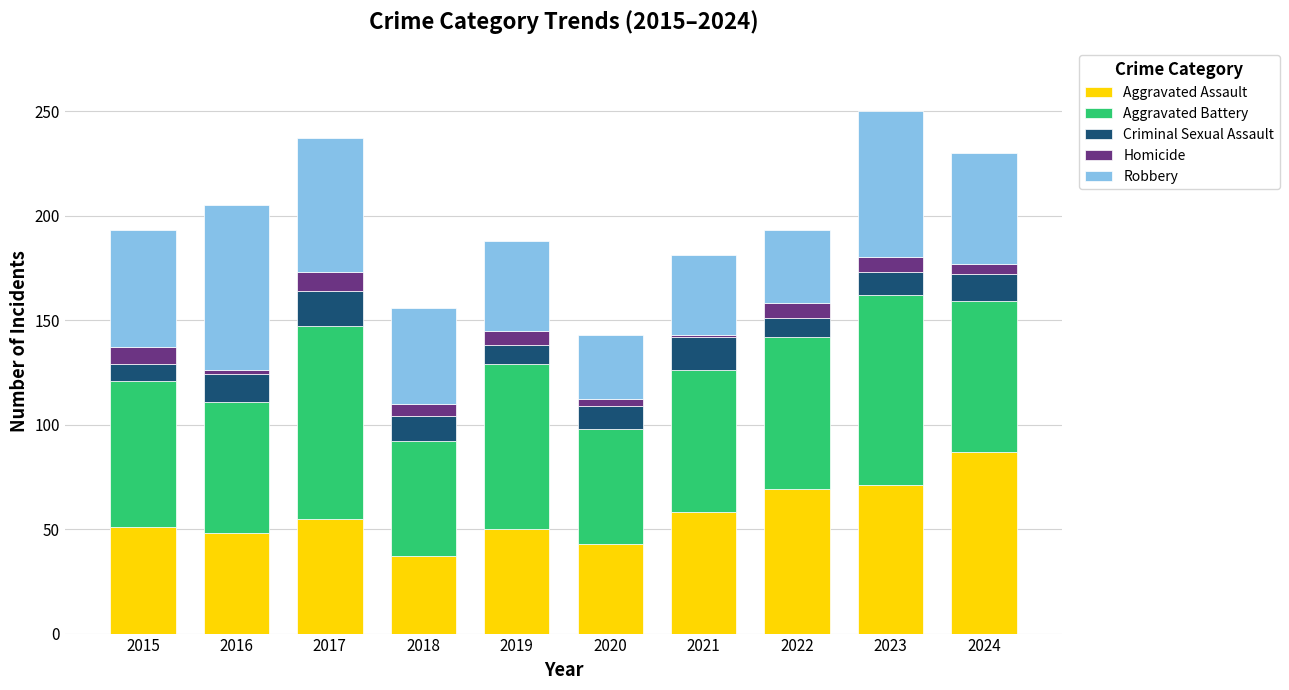

What is the difference between the maximum and second lowest values in the Aggravated Assault series?

44